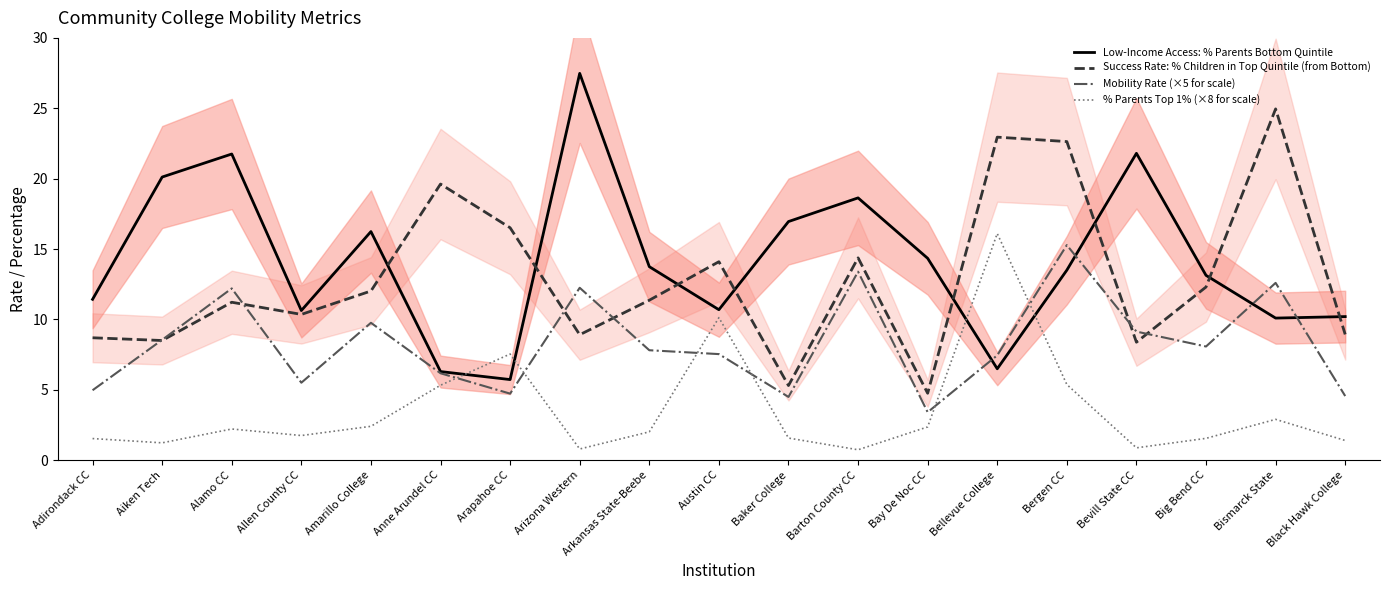

Which series has the largest range (max minus min)?

Low-Income Access: % Parents Bottom Quintile